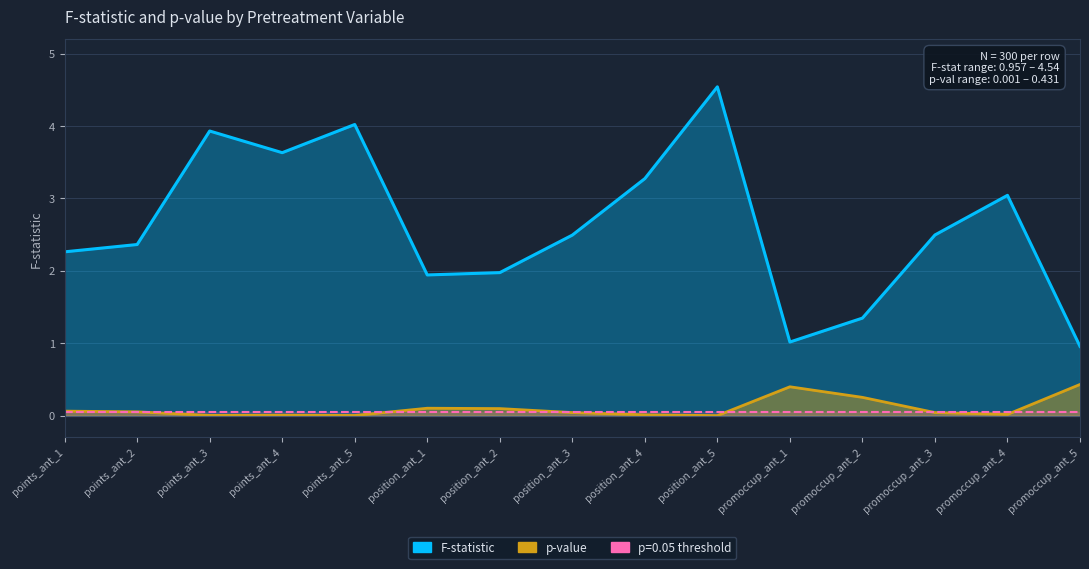

Reading right to left, extract all data points from this chart.

F-statistic: promoccup_ant_5=1.0	promoccup_ant_4=3.0	promoccup_ant_3=2.5	promoccup_ant_2=1.3	promoccup_ant_1=1.0	position_ant_5=4.5	position_ant_4=3.3	position_ant_3=2.5	position_ant_2=2.0	position_ant_1=1.9	points_ant_5=4.0	points_ant_4=3.6	points_ant_3=3.9	points_ant_2=2.4	points_ant_1=2.3
p-value: promoccup_ant_5=0.4	promoccup_ant_4=0.0	promoccup_ant_3=0.0	promoccup_ant_2=0.3	promoccup_ant_1=0.4	position_ant_5=0.0	position_ant_4=0.0	position_ant_3=0.0	position_ant_2=0.1	position_ant_1=0.1	points_ant_5=0.0	points_ant_4=0.0	points_ant_3=0.0	points_ant_2=0.1	points_ant_1=0.1